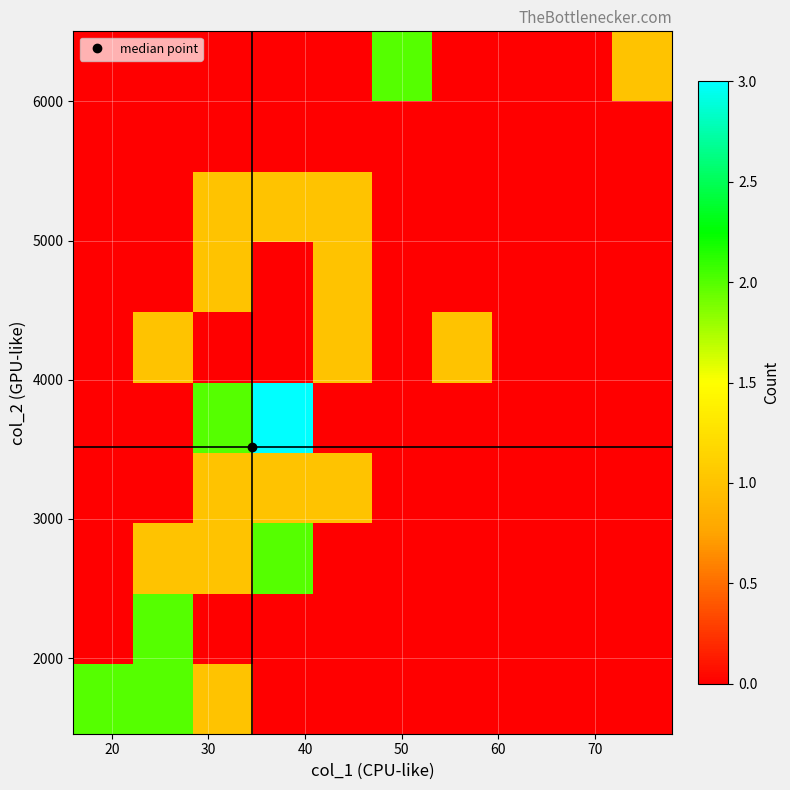

At how many categories does at least one series exceed 2?

1